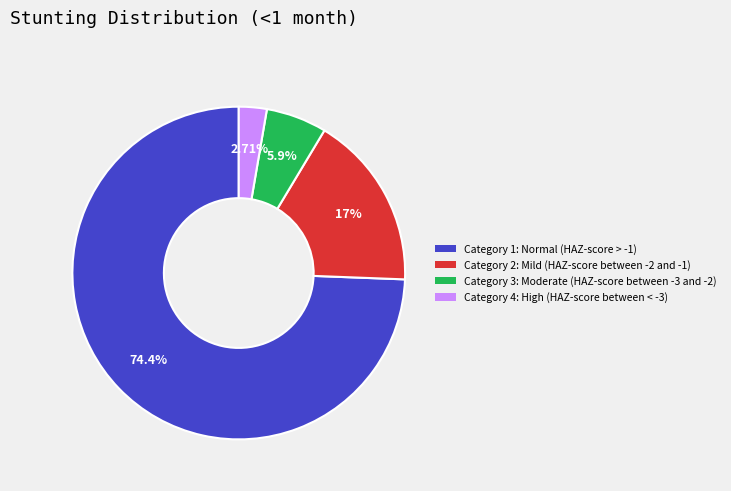

Does Category 1: Normal (HAZ-score > -1) represent more than half of the total?

Yes